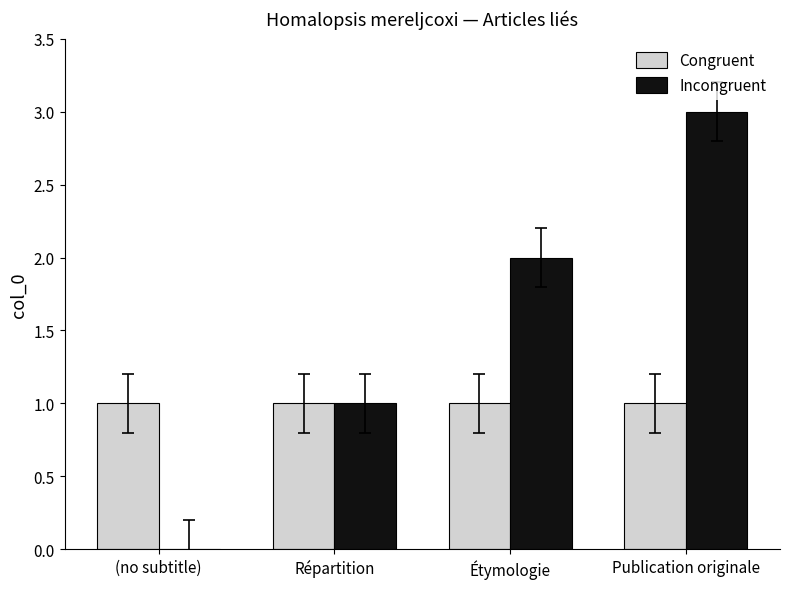

Is the value of Congruent at Répartition greater than the value of Incongruent at Étymologie?

No